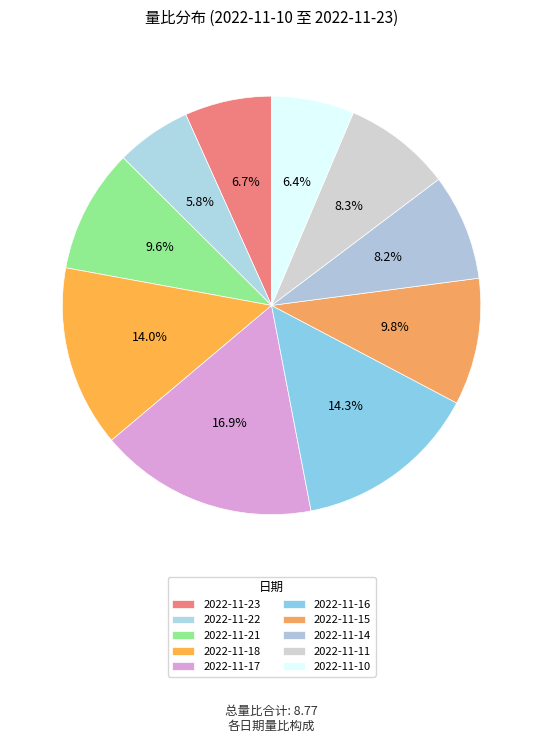

Is 2022-11-23 the majority of the pie?

No